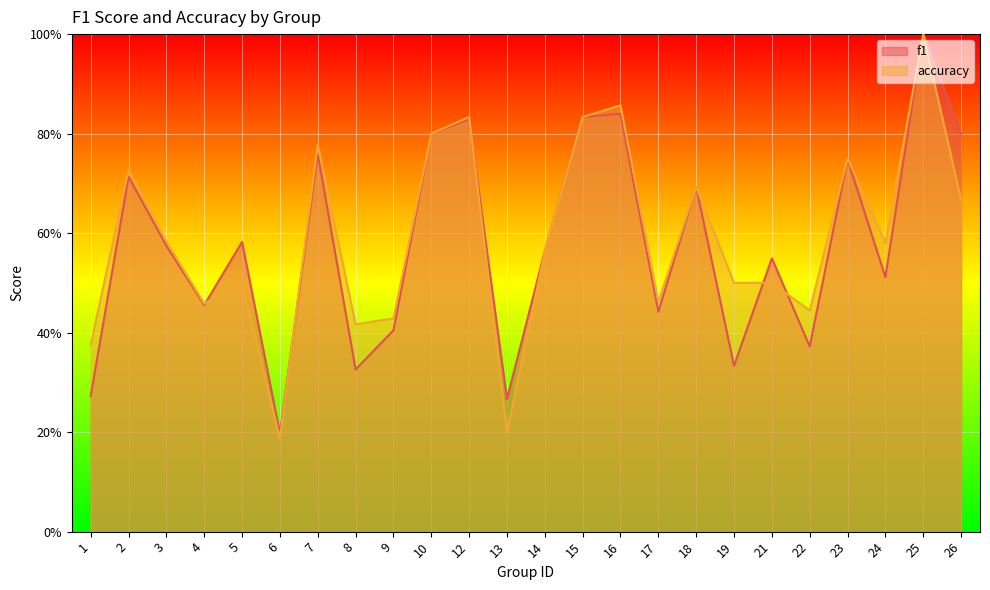

Which has a higher value, 9 or 4?

4